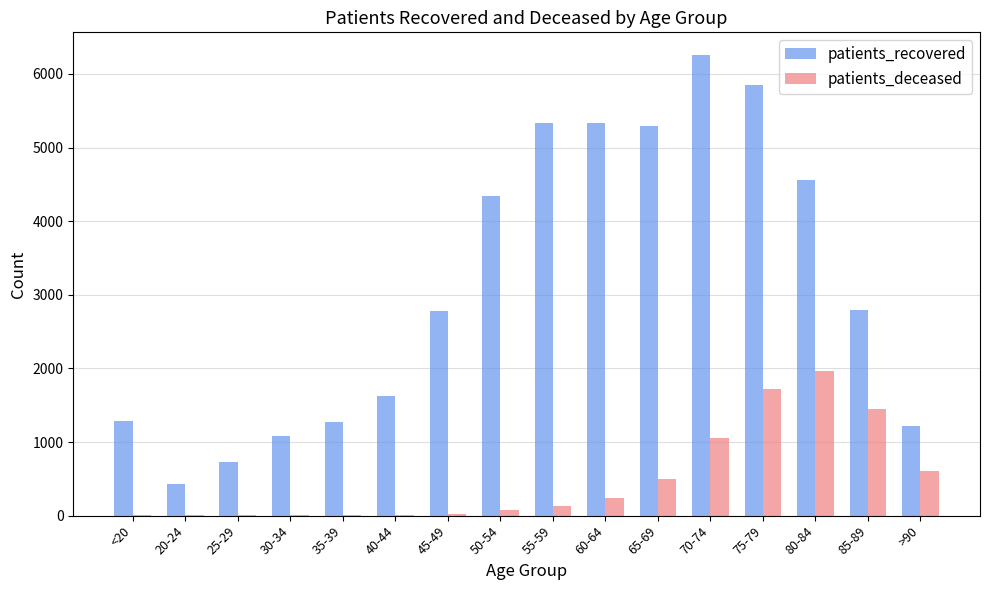

The value of patients_deceased at 70-74 is 1056. True or false?

True